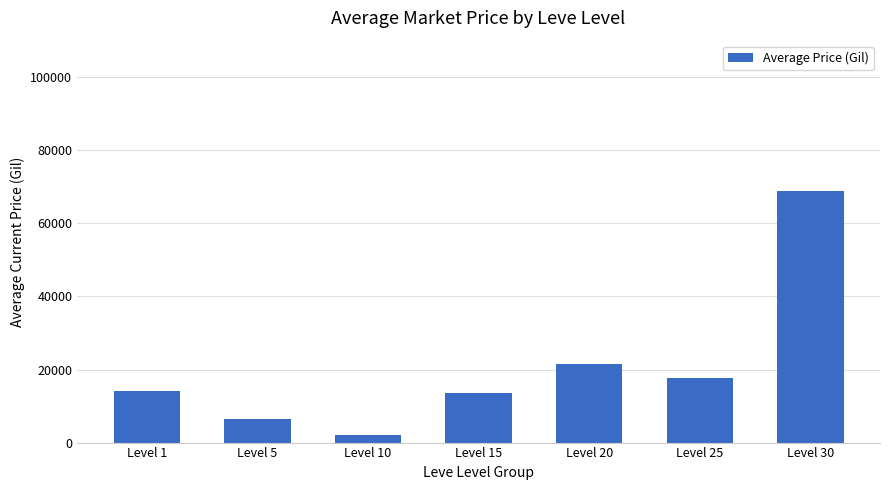

What is the difference between the second highest and minimum values?

19517.4